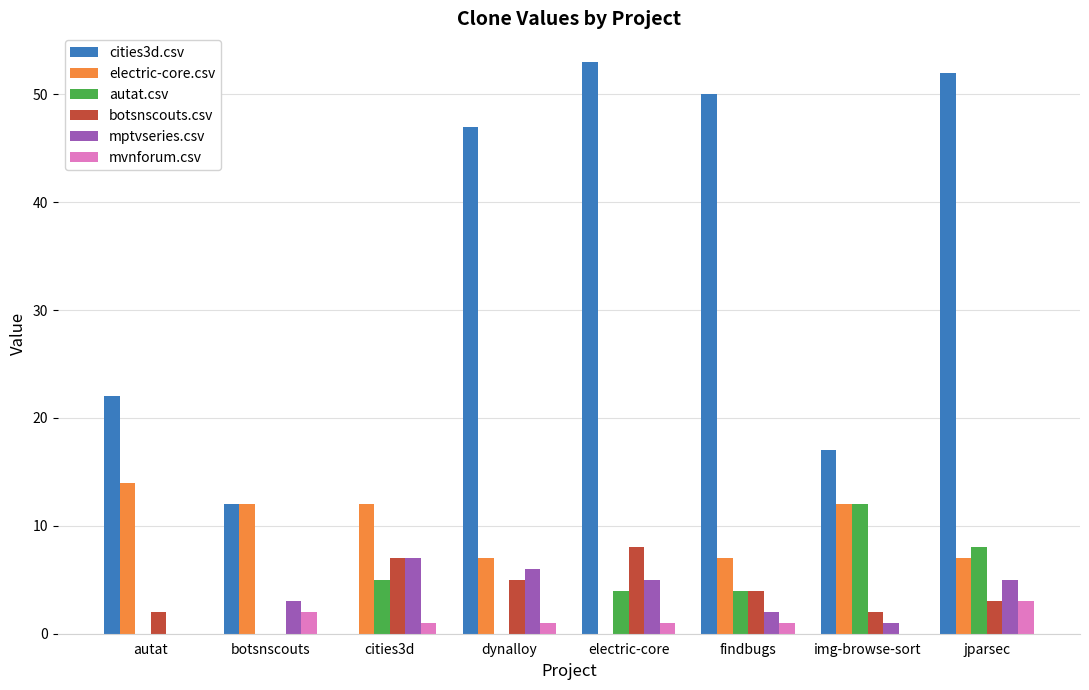

Reading right to left, transcribe all the data shown in this chart.

cities3d.csv: jparsec=52	img-browse-sort=17	findbugs=50	electric-core=53	dynalloy=47	cities3d=0	botsnscouts=12	autat=22
electric-core.csv: jparsec=7	img-browse-sort=12	findbugs=7	electric-core=0	dynalloy=7	cities3d=12	botsnscouts=12	autat=14
autat.csv: jparsec=8	img-browse-sort=12	findbugs=4	electric-core=4	dynalloy=0	cities3d=5	botsnscouts=0	autat=0
botsnscouts.csv: jparsec=3	img-browse-sort=2	findbugs=4	electric-core=8	dynalloy=5	cities3d=7	botsnscouts=0	autat=2
mptvseries.csv: jparsec=5	img-browse-sort=1	findbugs=2	electric-core=5	dynalloy=6	cities3d=7	botsnscouts=3	autat=0
mvnforum.csv: jparsec=3	img-browse-sort=0	findbugs=1	electric-core=1	dynalloy=1	cities3d=1	botsnscouts=2	autat=0